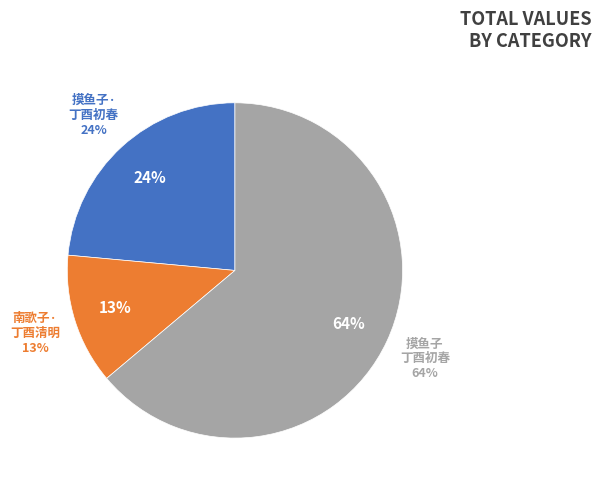

The 摸鱼子·丁酉初春送器伯还运城 slice represents 24% of the pie. True or false?

True